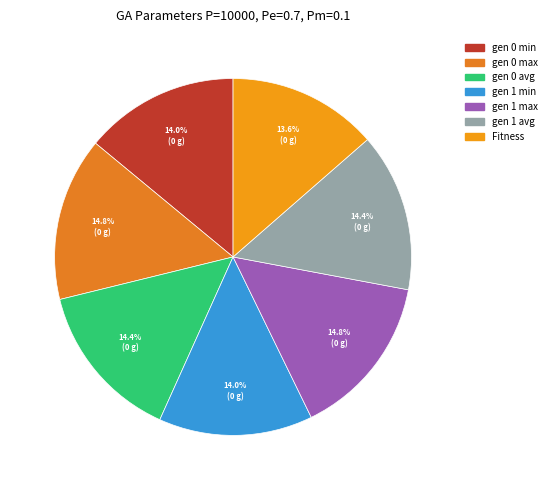

Is gen 1 max the majority of the pie?

No